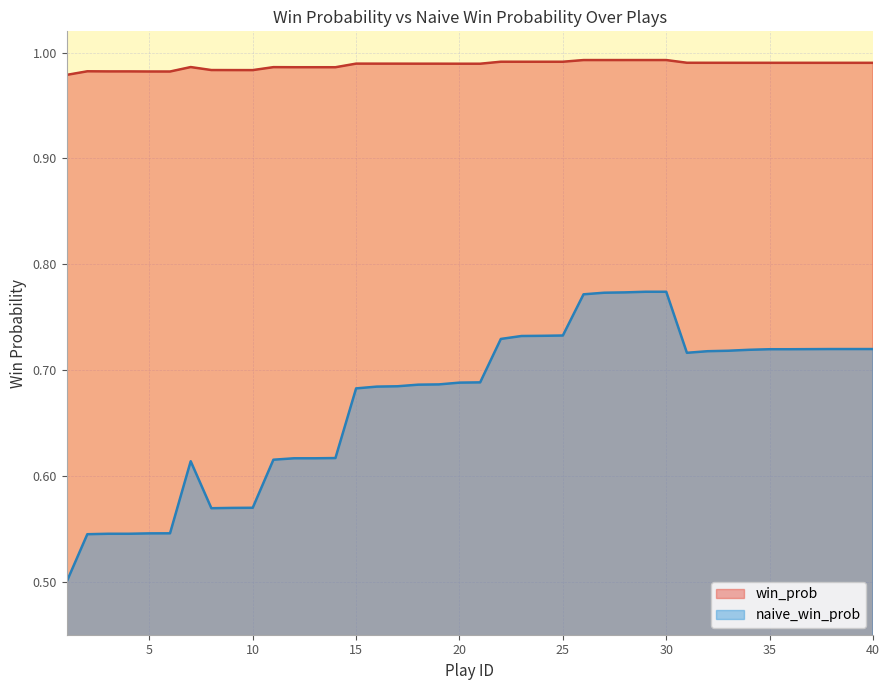

What is the greatest value displayed?

1.0